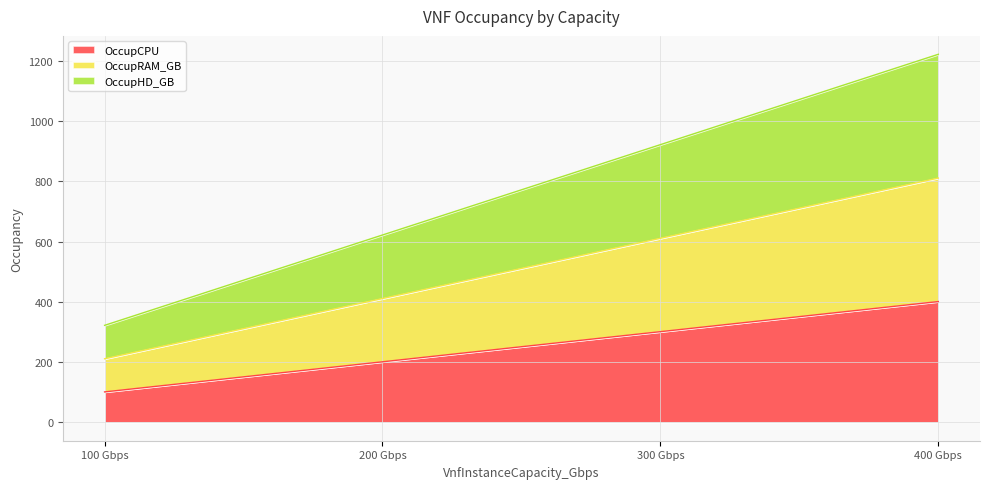

Read the OccupCPU value at 100 Gbps.

101